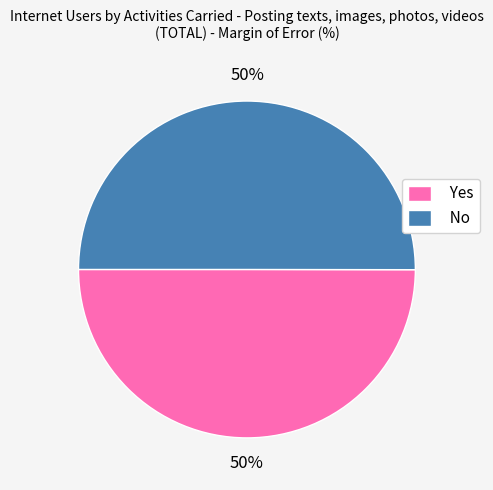

To the nearest percent, what is the average slice percentage?

50%